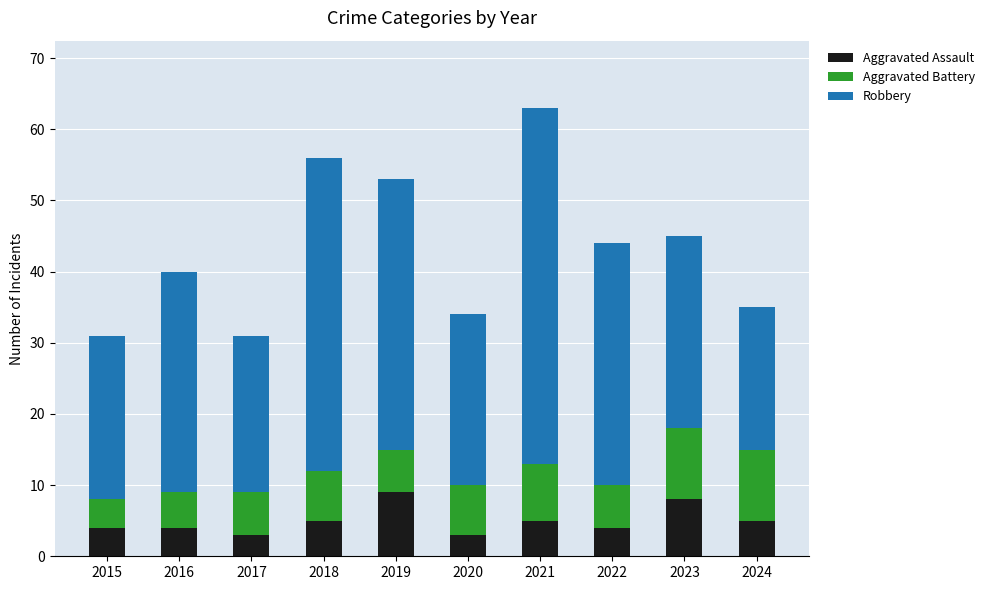

At which category is the sum across all series the highest?

2021